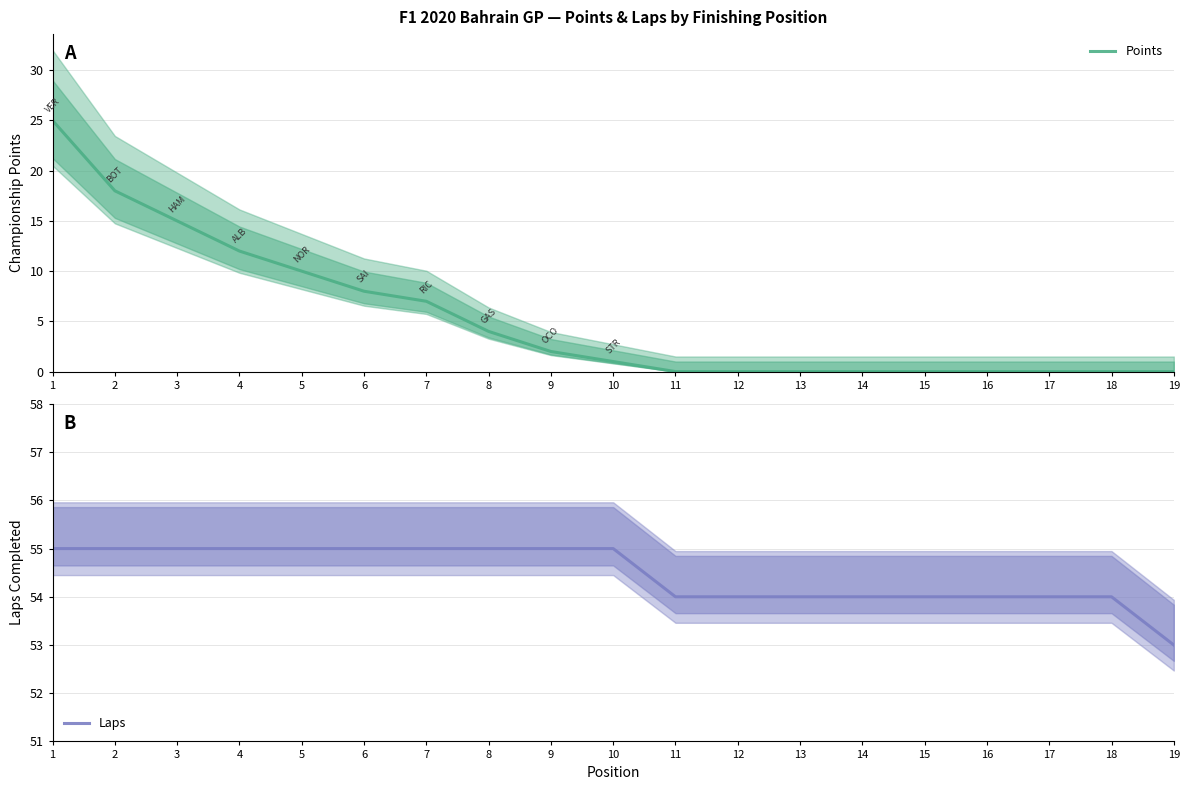

What is the value of the Laps point at the 6th from the left?

55